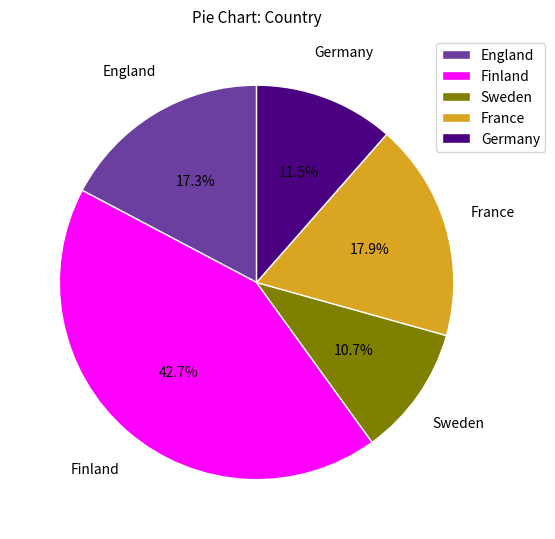

To the nearest percent, what is the difference between the Germany and Sweden slice percentages?

1%